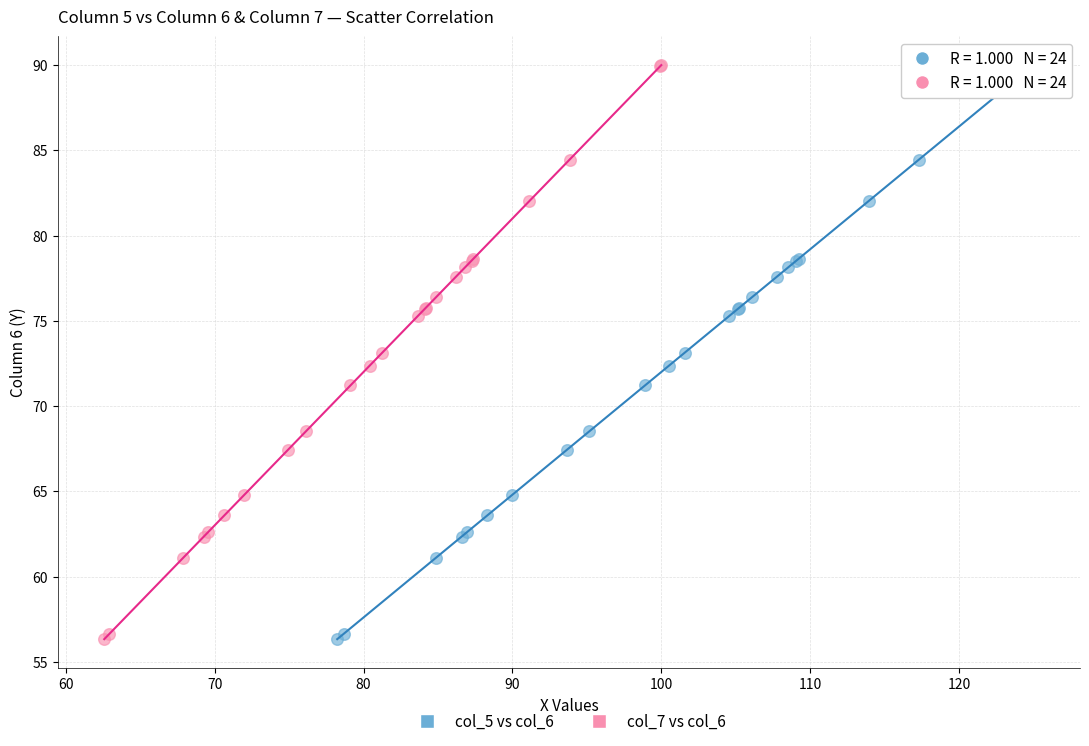

What are all the series names shown in the legend?

col_5 vs col_6, col_7 vs col_6